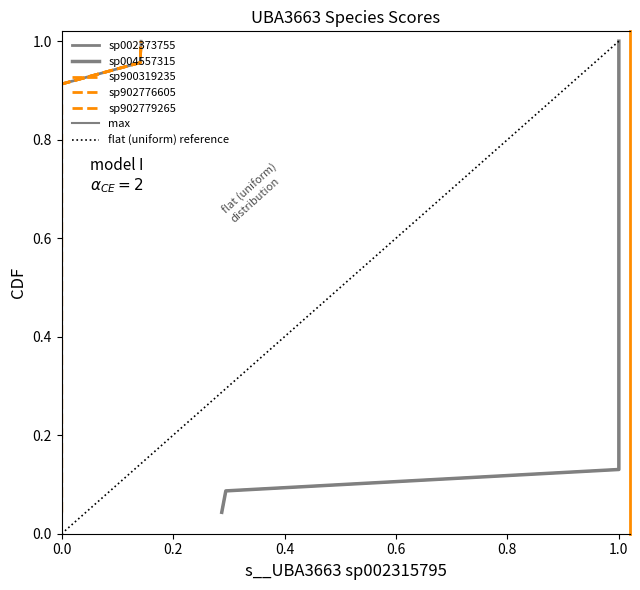

Reading left to right, what are all the values shown in this chart?

s__UBA3663 sp002373755: 0.0	0.0	0.0	0.0	0.0	0.0	0.0	0.0	0.0	0.0	0.0	0.0	0.0	0.1	0.0	0.0	0.0	0.0	0.0	0.0	0.0	0.0	0.1
s__UBA3663 sp004557315: 1.0	1.0	1.0	1.0	1.0	1.0	1.0	1.0	1.0	1.0	1.0	1.0	1.0	0.3	1.0	1.0	1.0	1.0	1.0	1.0	1.0	1.0	0.3
s__UBA3663 sp900319235: 0.0	0.0	0.0	0.0	0.0	0.0	0.0	0.0	0.0	0.0	0.0	0.0	0.0	0.1	0.0	0.0	0.0	0.0	0.0	0.0	0.0	0.0	0.1
s__UBA3663 sp902776605: 0.0	0.0	0.0	0.0	0.0	0.0	0.0	0.0	0.0	0.0	0.0	0.0	0.0	0.1	0.0	0.0	0.0	0.0	0.0	0.0	0.0	0.0	0.1
s__UBA3663 sp902779265: 0.0	0.0	0.0	0.0	0.0	0.0	0.0	0.0	0.0	0.0	0.0	0.0	0.0	0.1	0.0	0.0	0.0	0.0	0.0	0.0	0.0	0.0	0.1
max: 1.0	1.0	1.0	1.0	1.0	1.0	1.0	1.0	1.0	1.0	1.0	1.0	1.0	0.3	1.0	1.0	1.0	1.0	1.0	1.0	1.0	1.0	0.3